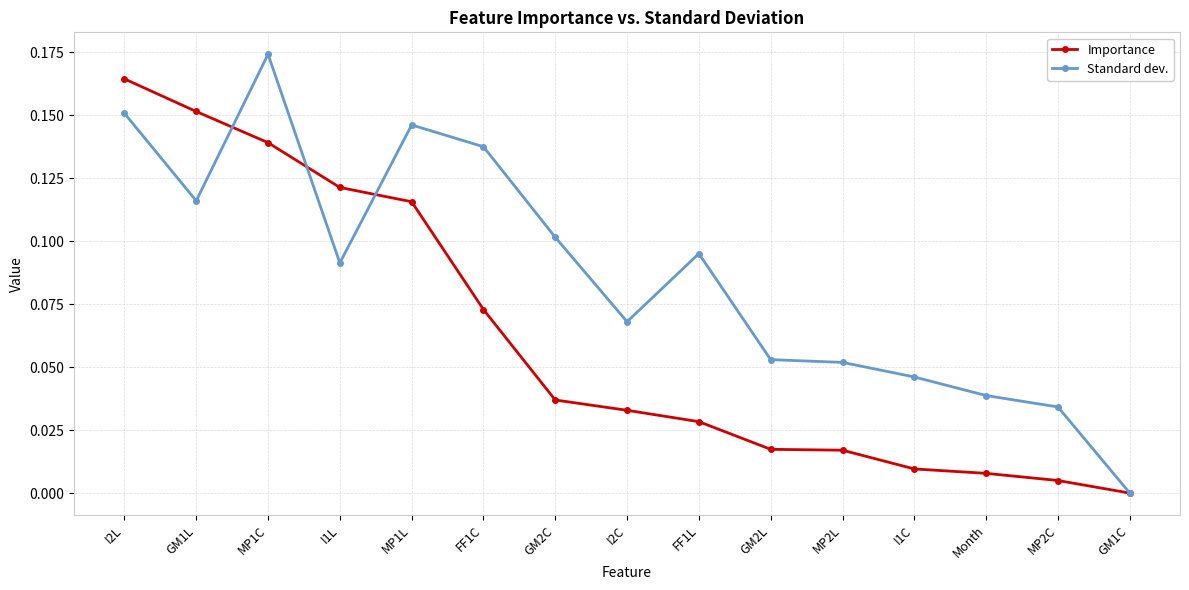

Which series changed the most between I2L and GM2L?

Importance